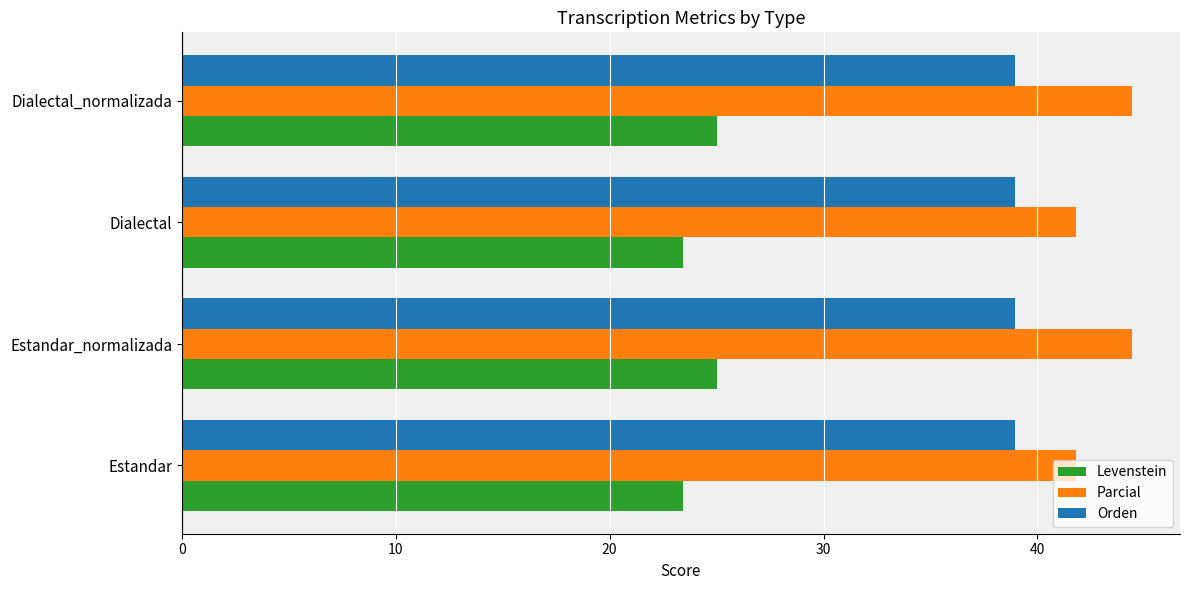

What is the difference between the highest and lowest values at Estandar_normalizada?

19.4